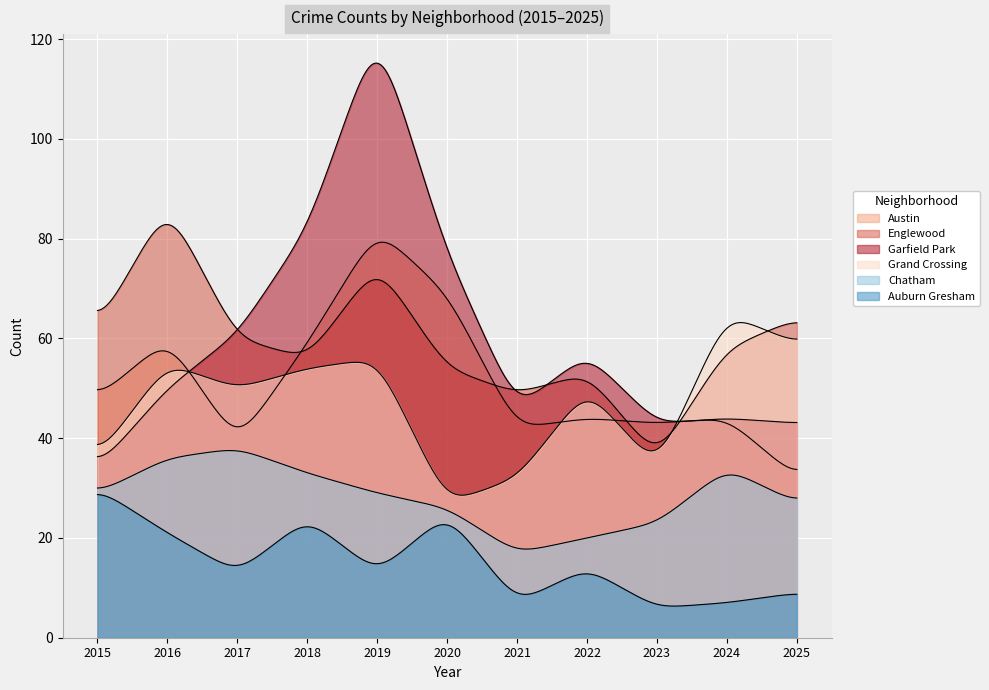

Does the chart display data point markers on the line(s)?

No